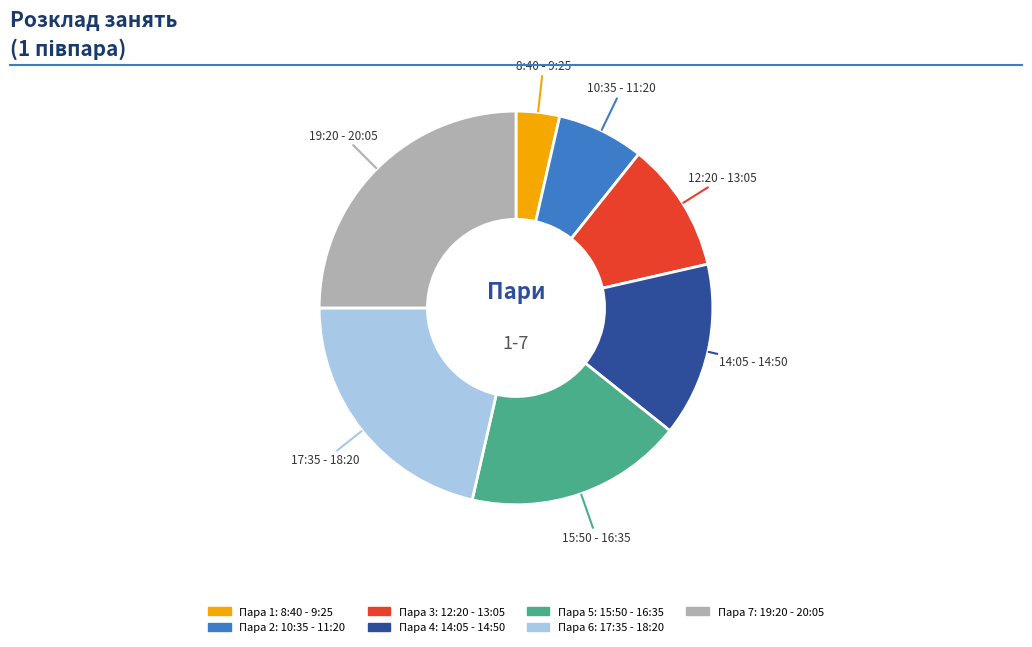

Is there any slice that represents more than half of the pie?

No